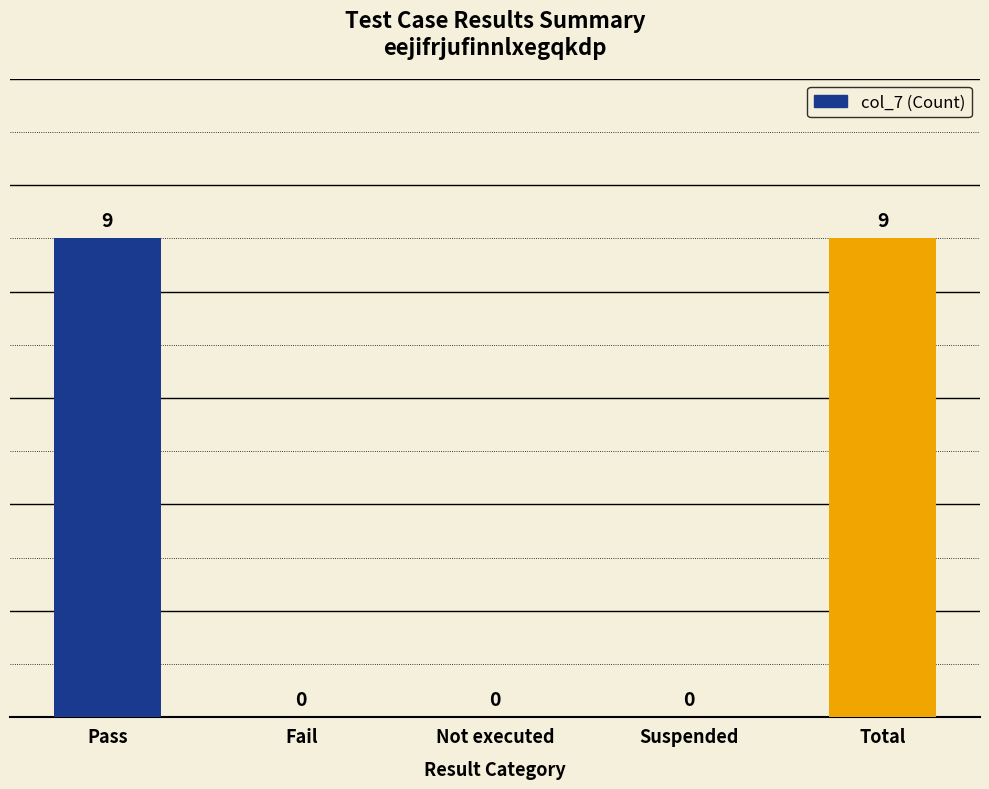

Reading right to left, transcribe all the data shown in this chart.

9	0	0	0	9